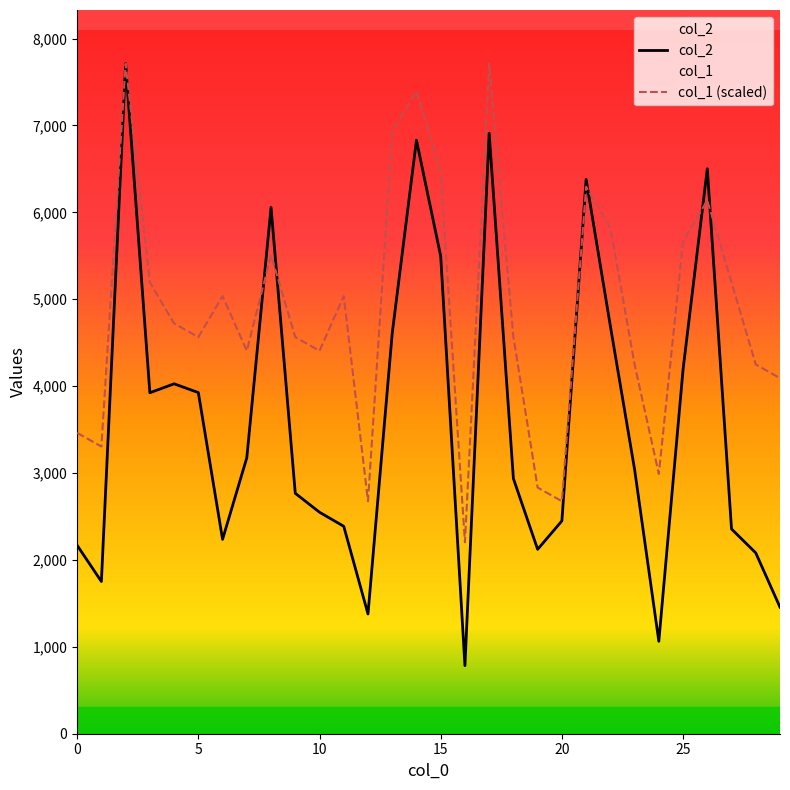

What is the difference between the second highest and minimum values in the col_1 series?

5508.6